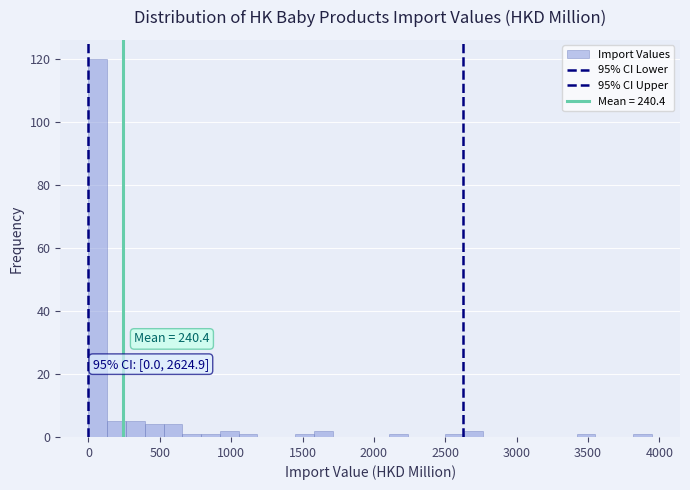

Around what value on the x-axis is the tallest bar? Give the approximate position of its centre, as read against the axis.

50